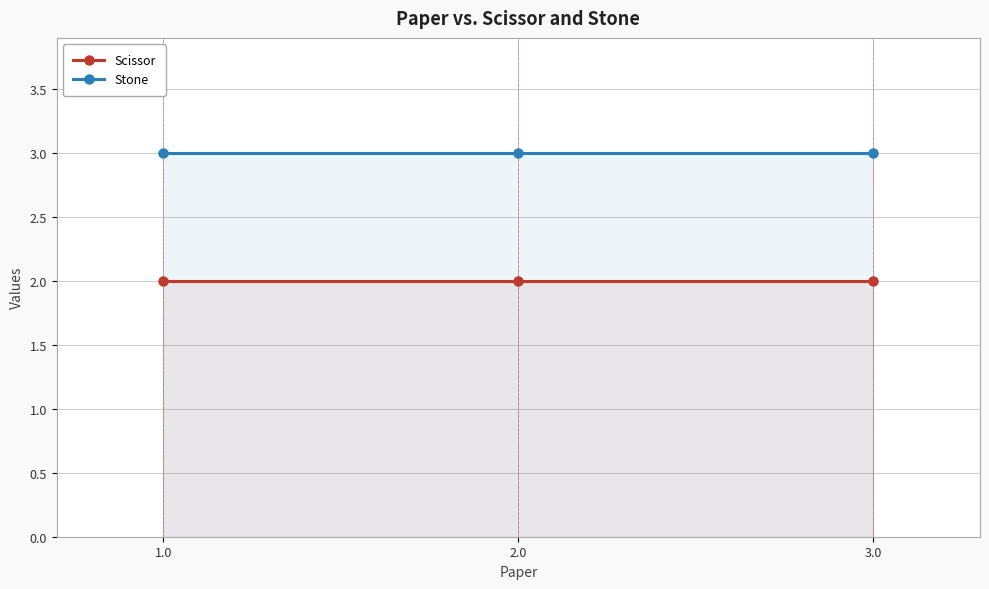

List the series in order of their overall mean, highest first.

Stone, Scissor